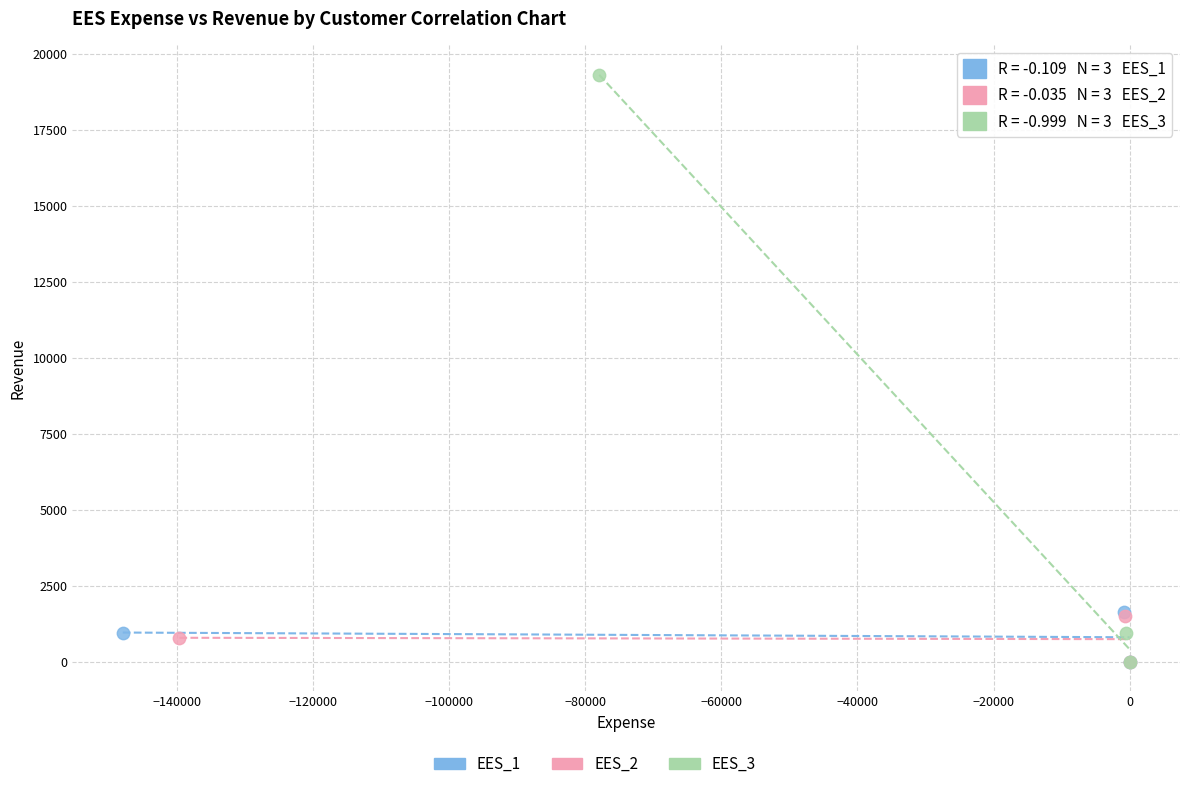

Which series has the largest Y range (max minus min)?

EES_3